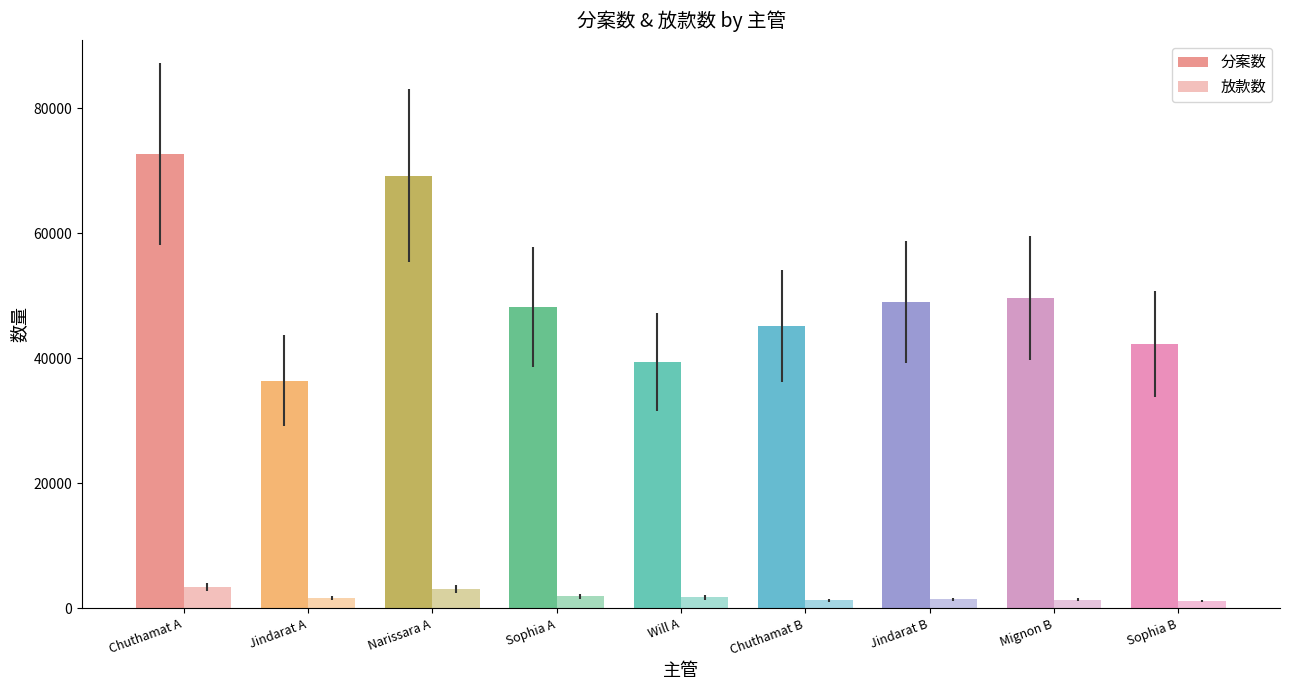

What is the label of the 6th bar from the right?

Sophia A